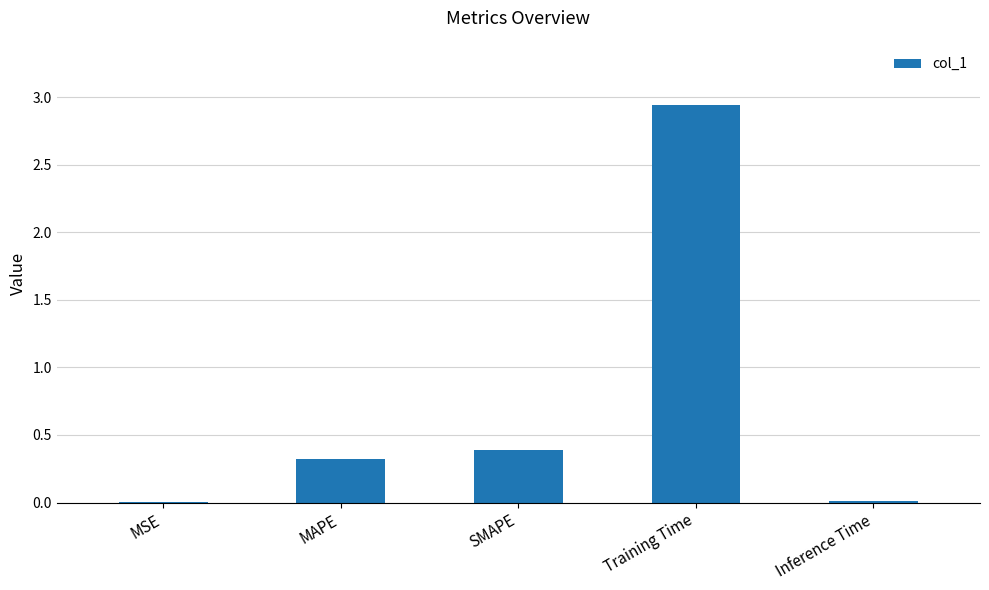

The chart shows a value of 0.0 at Inference Time. True or false?

True